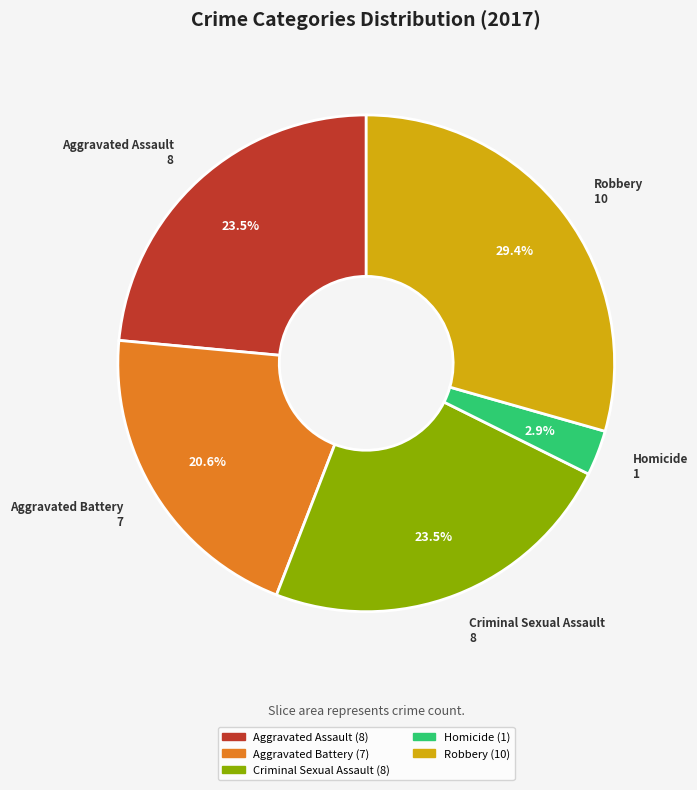

Which category has the biggest portion of the pie?

Robbery